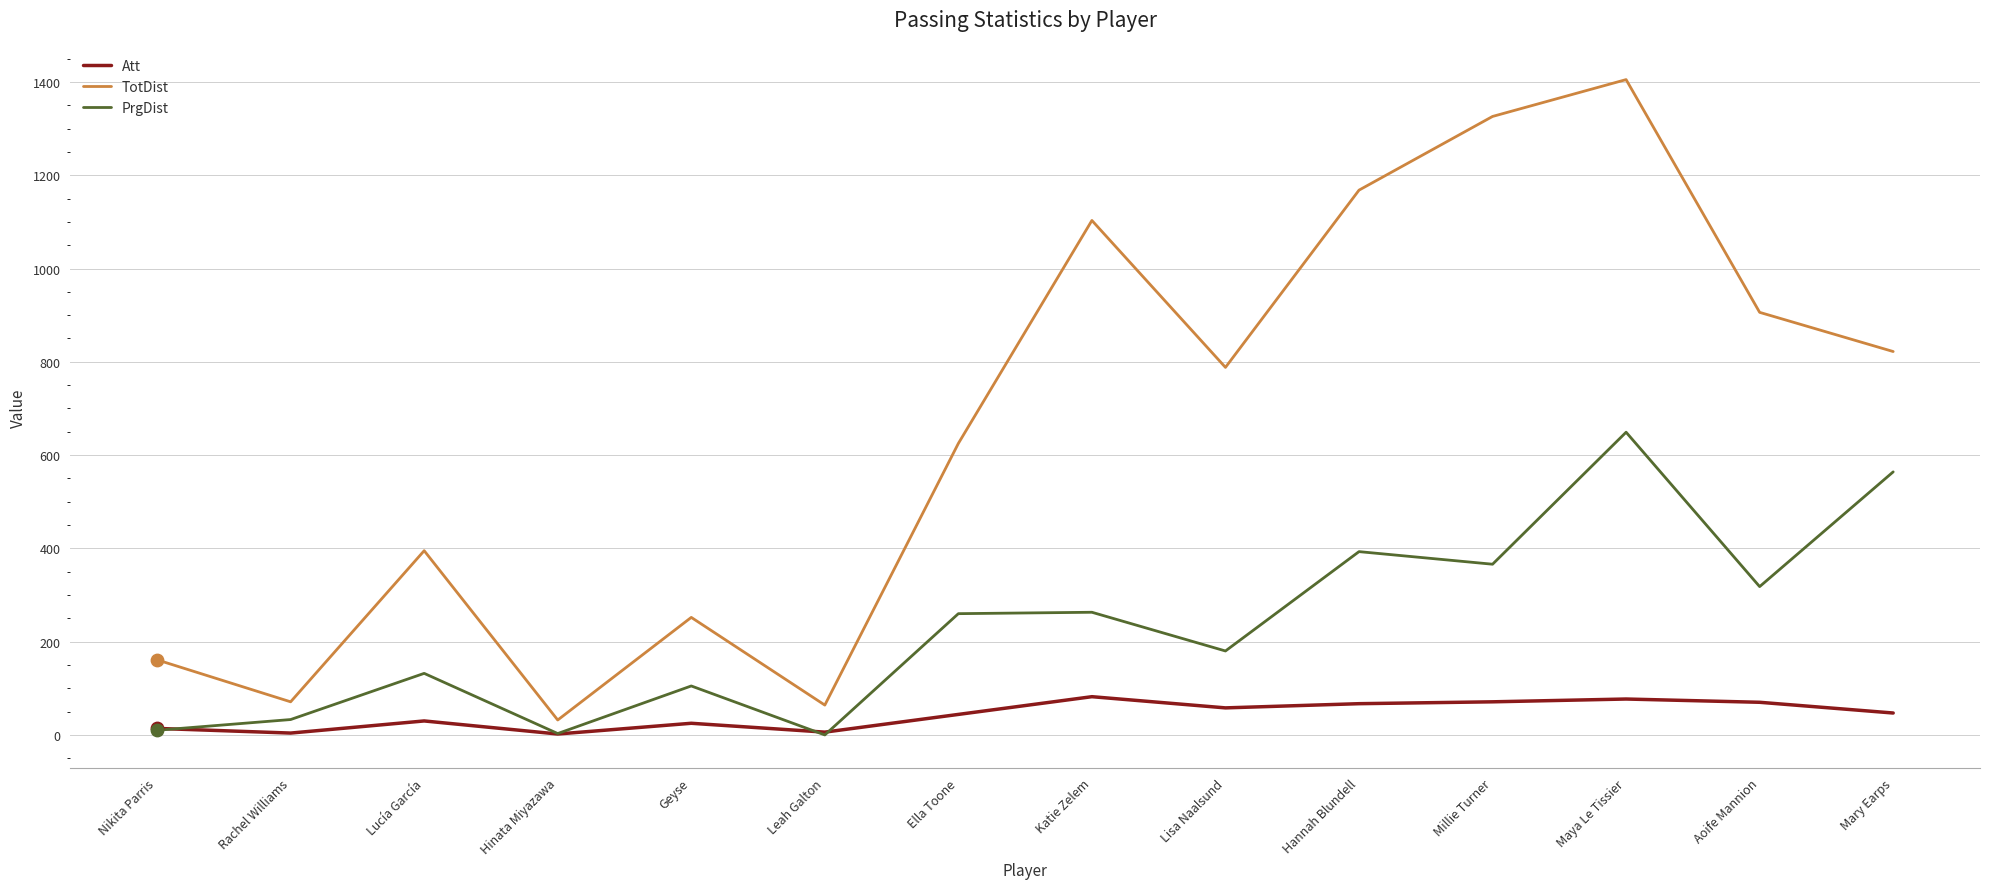

At how many categories does at least one series exceed 335?

9